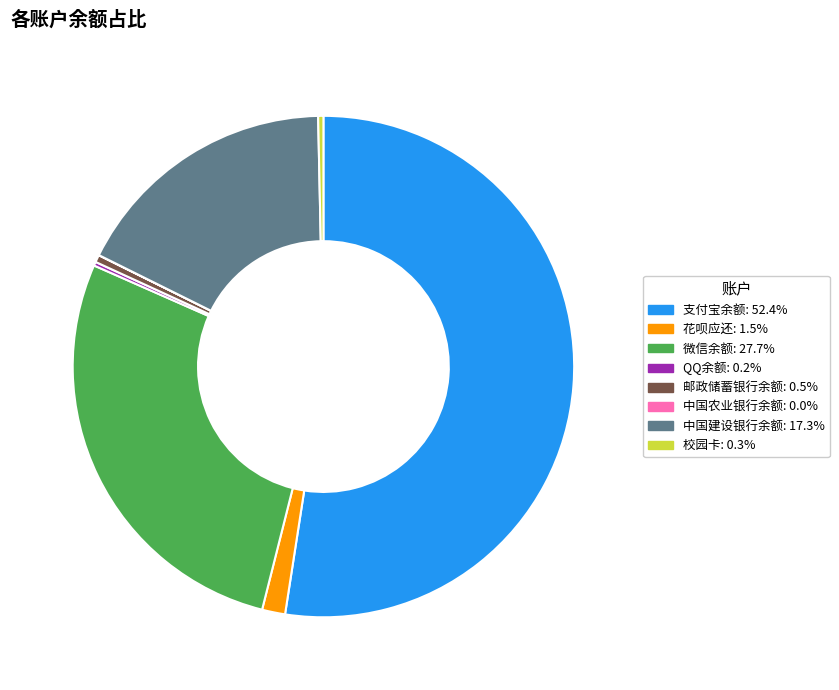

Does 花呗应还 account for over 50% of the chart?

No